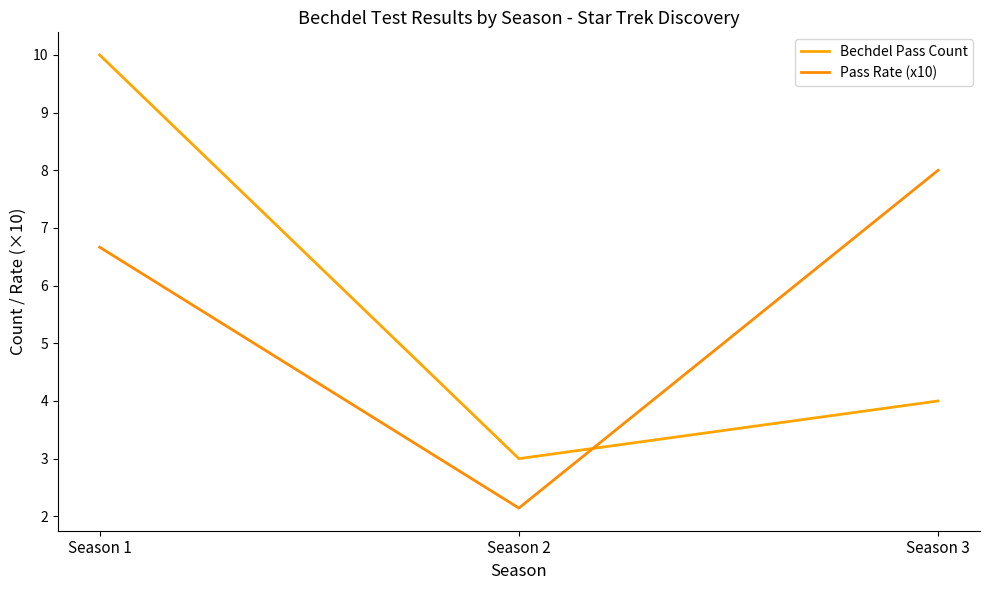

The value of Pass Rate (x10) at Season 1 is 6.7. True or false?

True